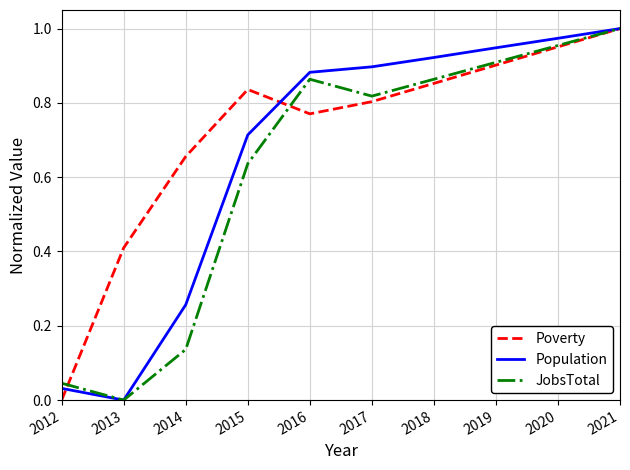

True or false: Poverty has more than 1 points higher than both neighbors.

False